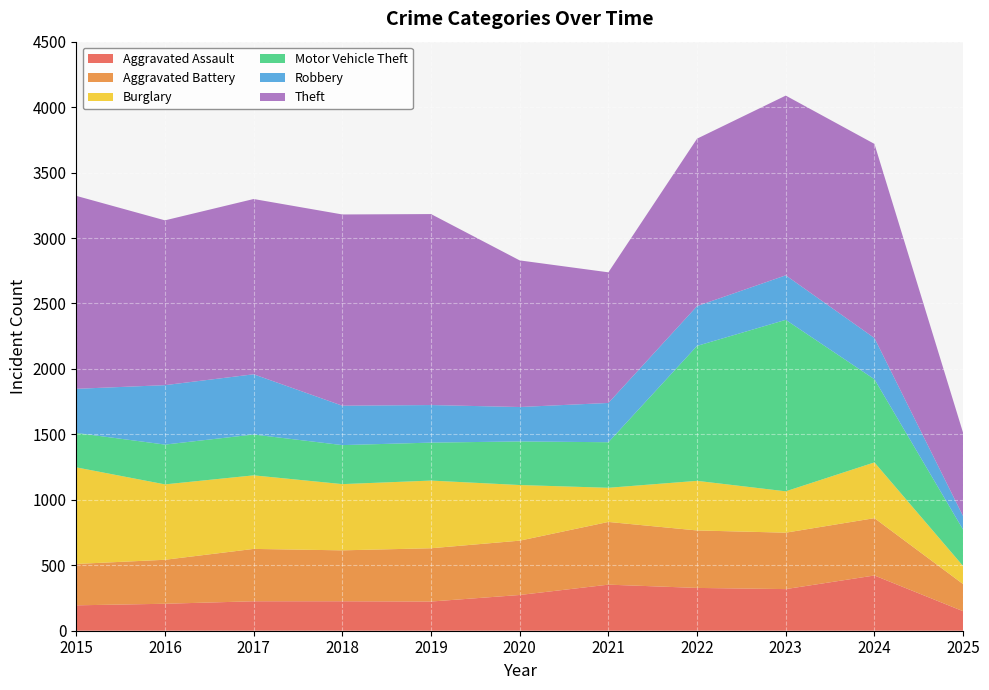

Reading left to right, transcribe all the data shown in this chart.

Aggravated Assault: 194	206	225	225	223	273	352	327	318	422	149
Aggravated Battery: 316	336	400	389	407	415	479	439	431	438	207
Burglary: 738	576	562	506	517	425	261	379	316	426	138
Motor Vehicle Theft: 263	304	312	298	290	333	348	1031	1310	635	278
Robbery: 337	454	460	301	287	263	300	304	340	315	103
Theft: 1474	1259	1339	1461	1459	1120	998	1279	1373	1483	636